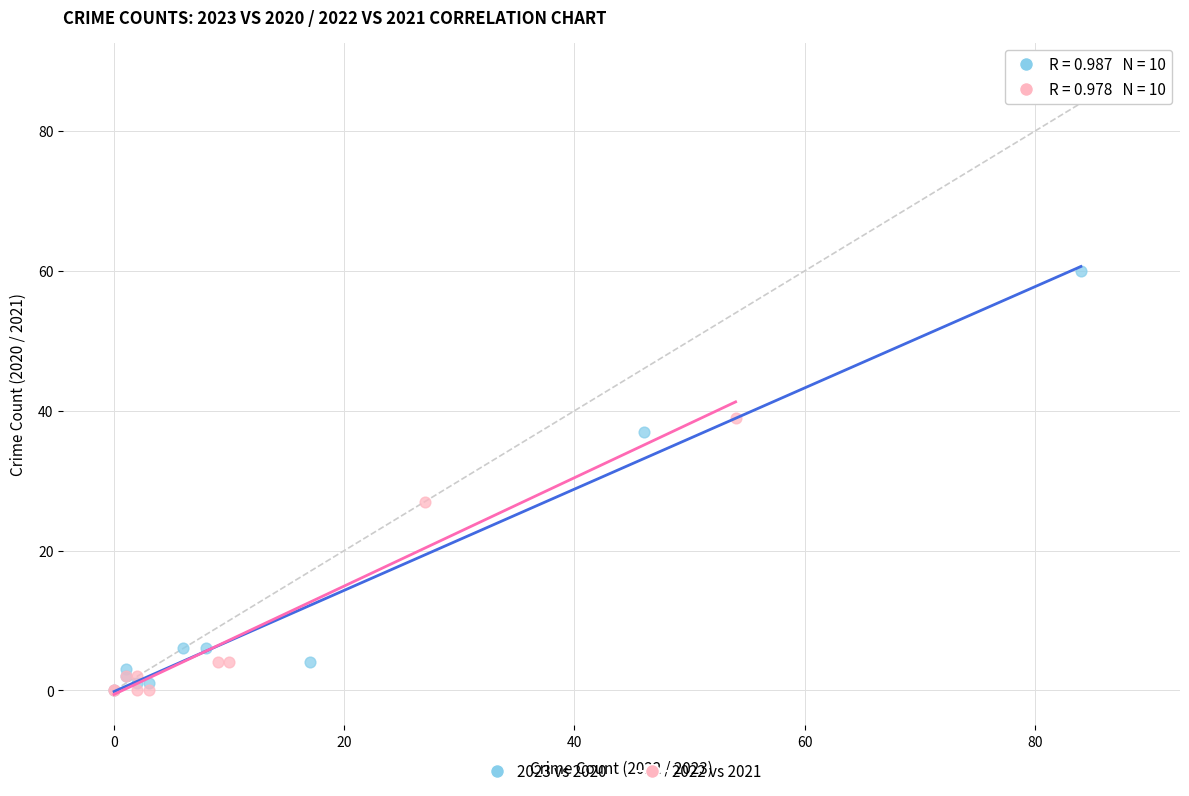

Which series has the largest Y range (max minus min)?

2023 vs 2020